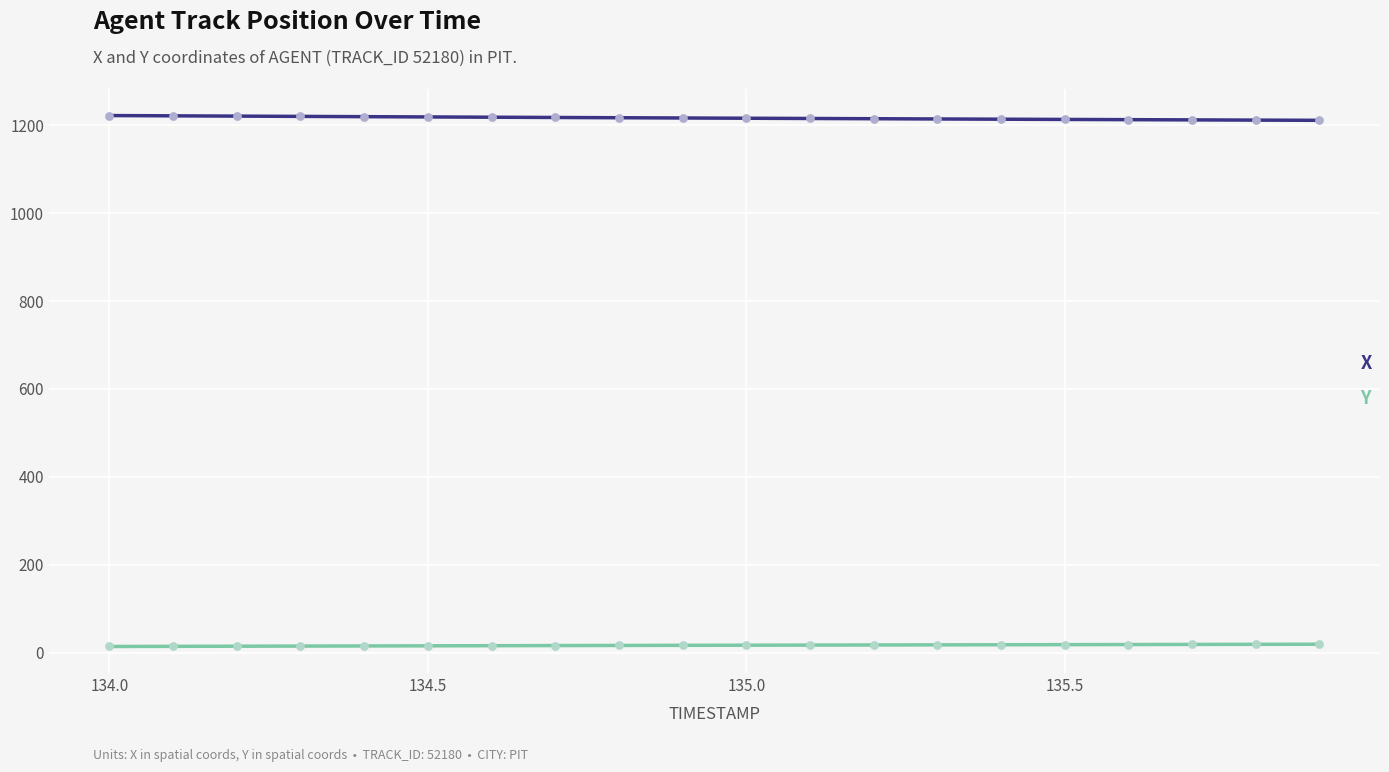

Which series has the largest total across all categories?

X